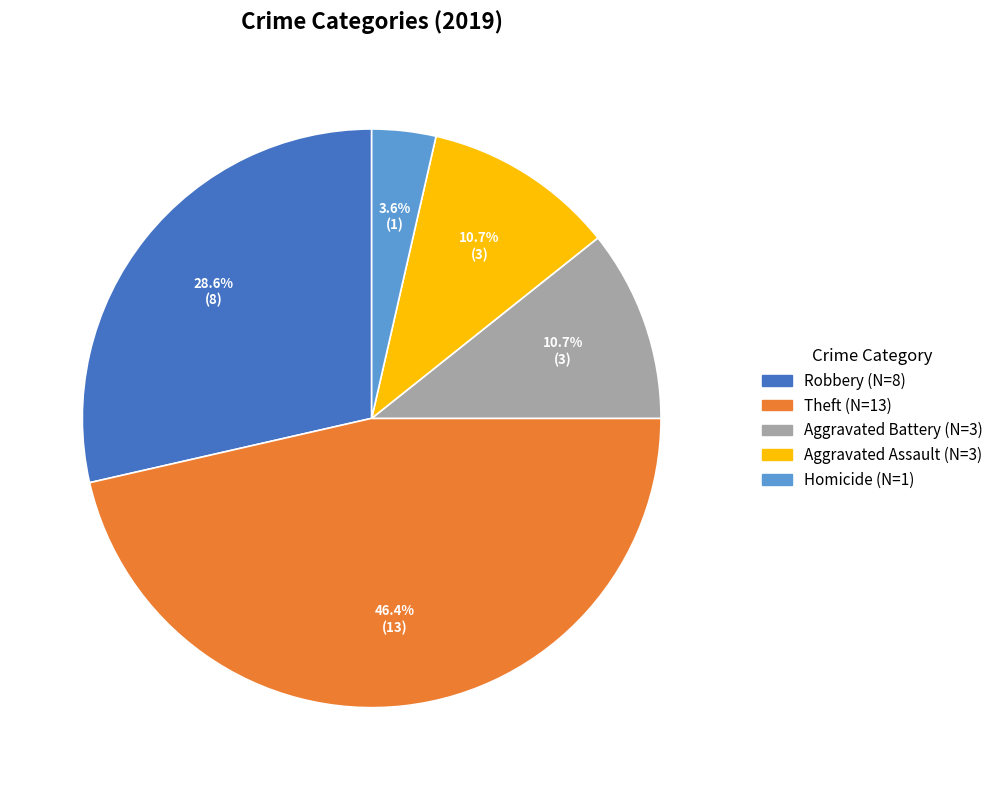

What percentage do Aggravated Battery and Theft together represent?

57.1%